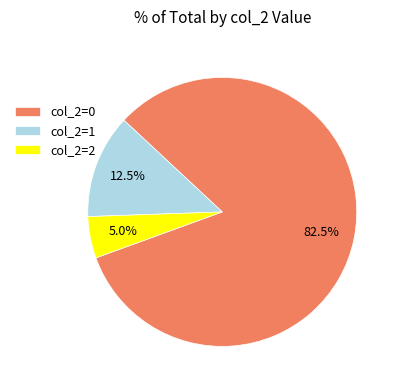

Which has a higher value, col_2=1 or col_2=0?

col_2=0